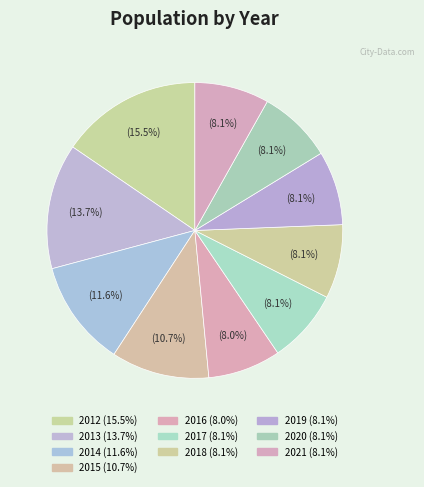

True or false: 2019 accounts for 22% of the total.

False